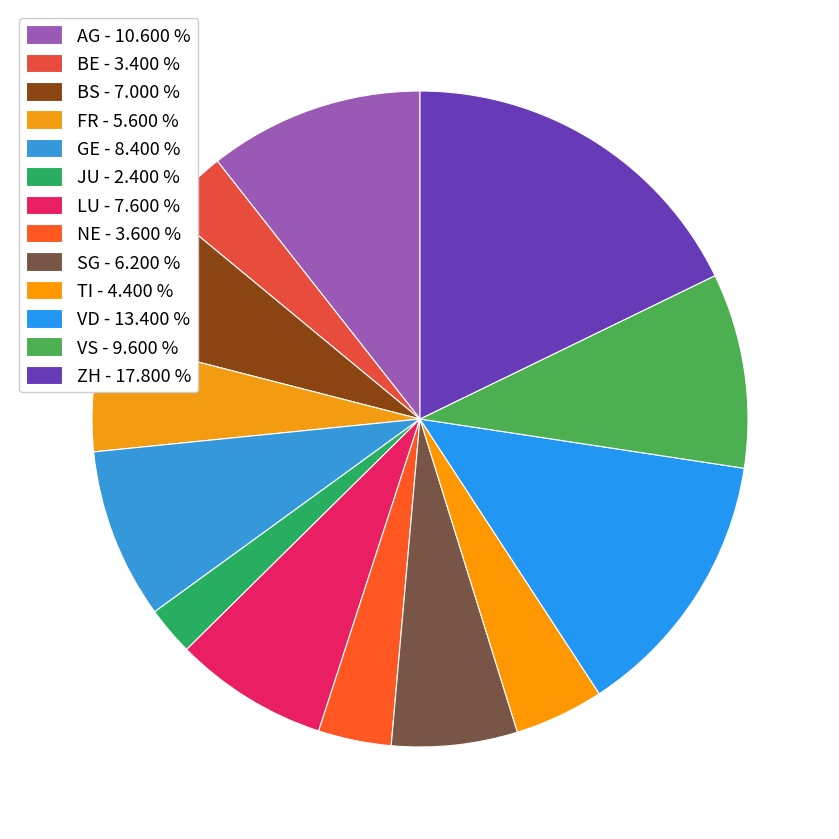

Count the number of slices in the pie.

13